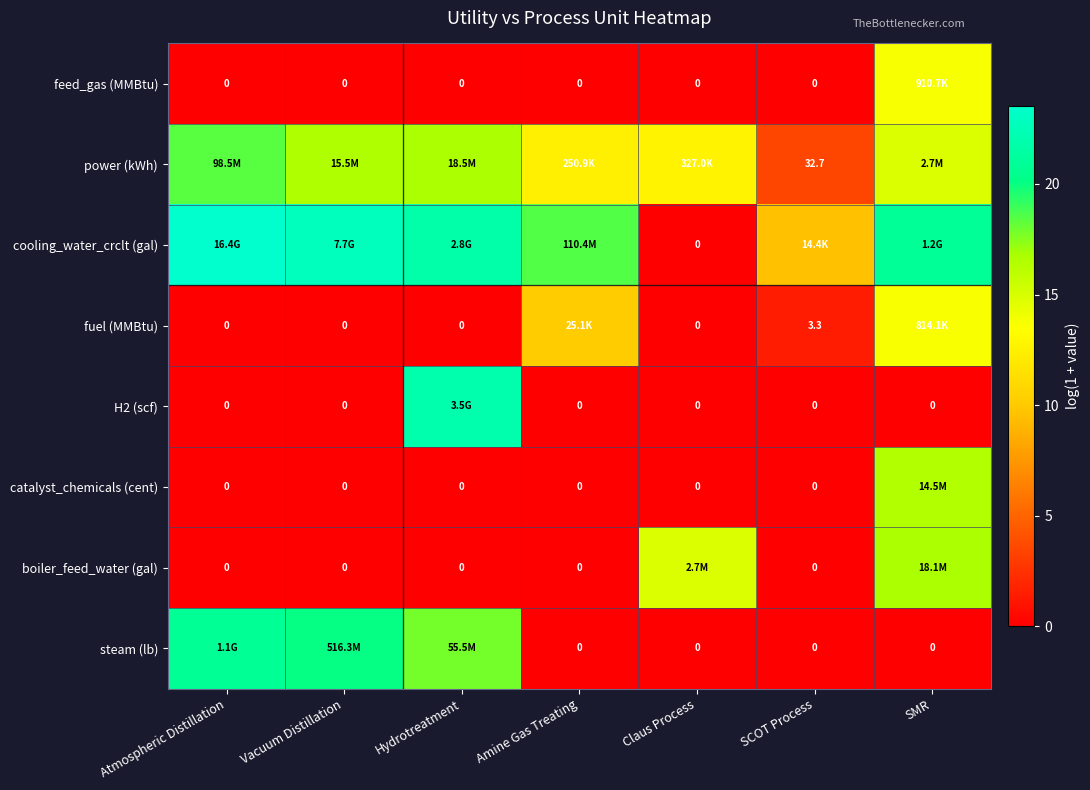

Rank the series at Atmospheric Distillation from highest to lowest value.

cooling_water_crclt (gal), steam (lb), power (kWh), feed_gas (MMBtu), fuel (MMBtu), H2 (scf), catalyst_chemicals (cent), boiler_feed_water (gal)